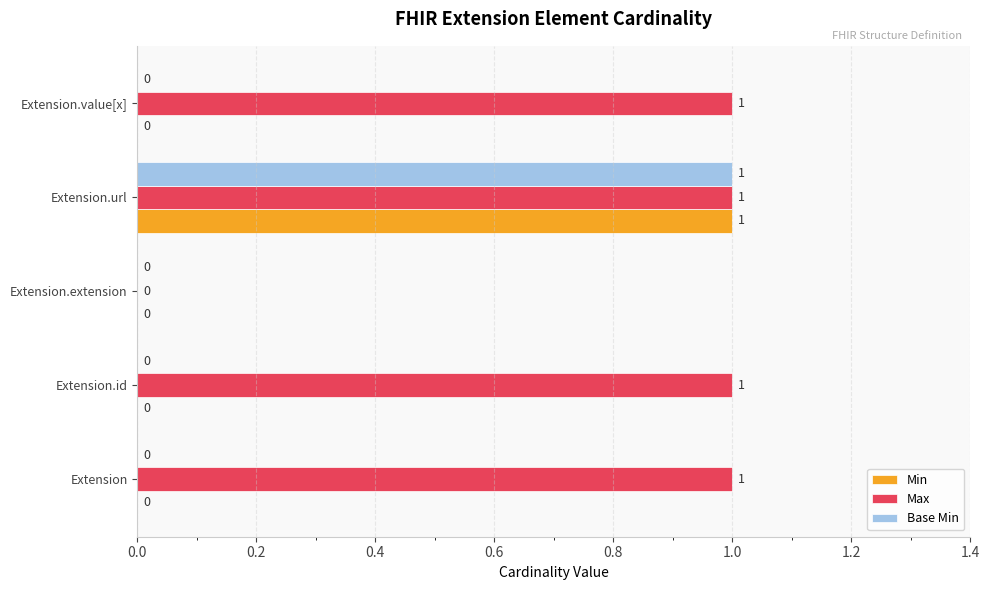

Between Extension.extension and Extension.value[x], which series saw the biggest shift?

Max